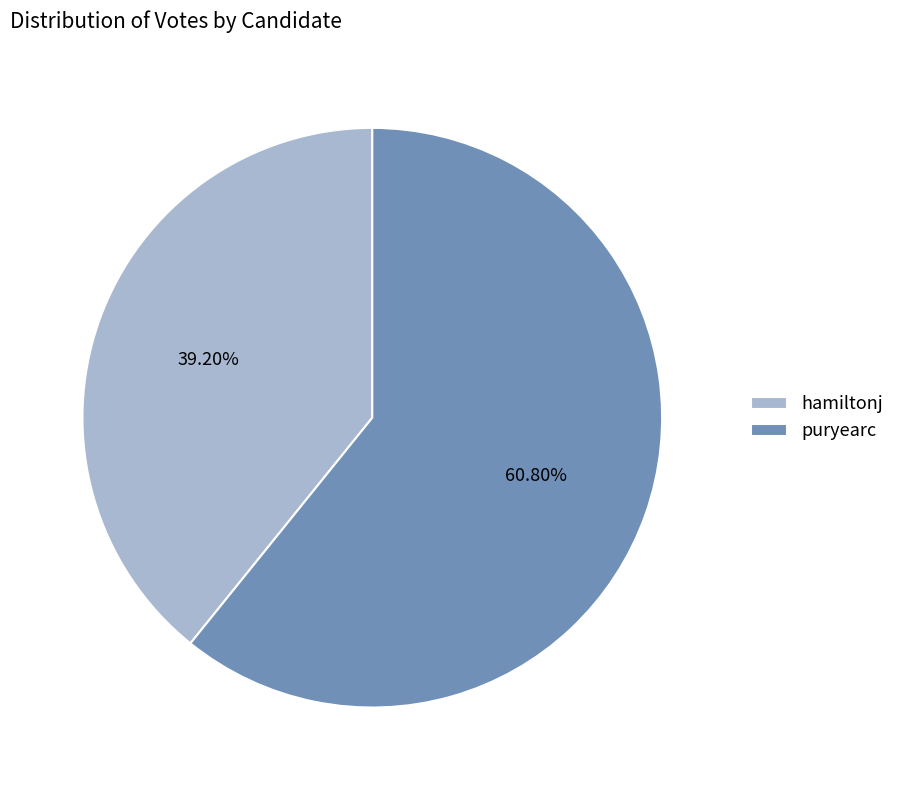

How many slices are in this pie chart?

2